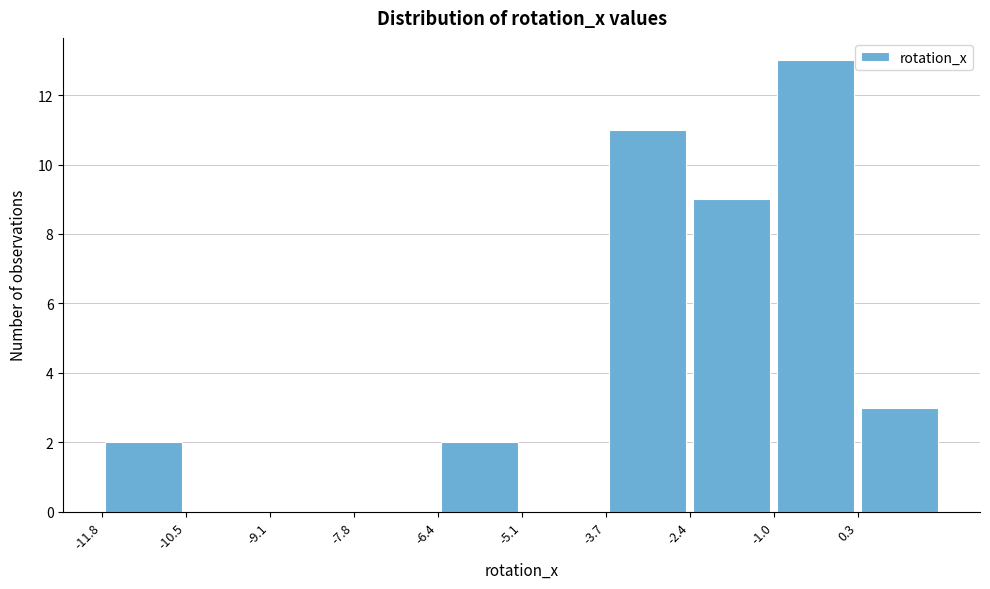

Reading left to right, list every bar in this chart as the range it spans on the x-axis followed by its height. Neither the bar edges nor the heights are printed on the chart, so give them approximately, as read against the axes.

-11.8 to -10.4: 2
-10.4 to -9.2: 0
-9.2 to -7.8: 0
-7.8 to -6.4: 0
-6.4 to -5.0: 2
-5.0 to -3.8: 0
-3.8 to -2.4: 11
-2.4 to -1.0: 9
-1.0 to 0.4: 13
0.4 to 1.6: 3